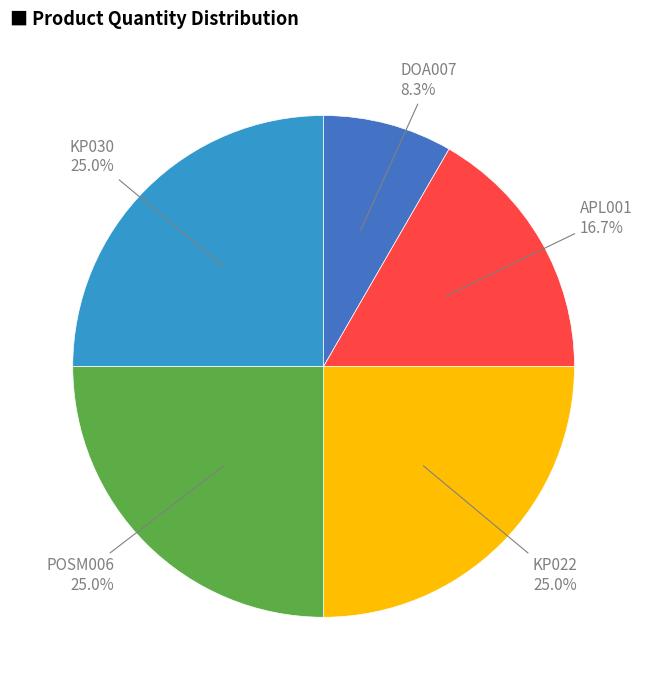

Combined, what portion of the pie is POSM006 and KP030?

50.0%